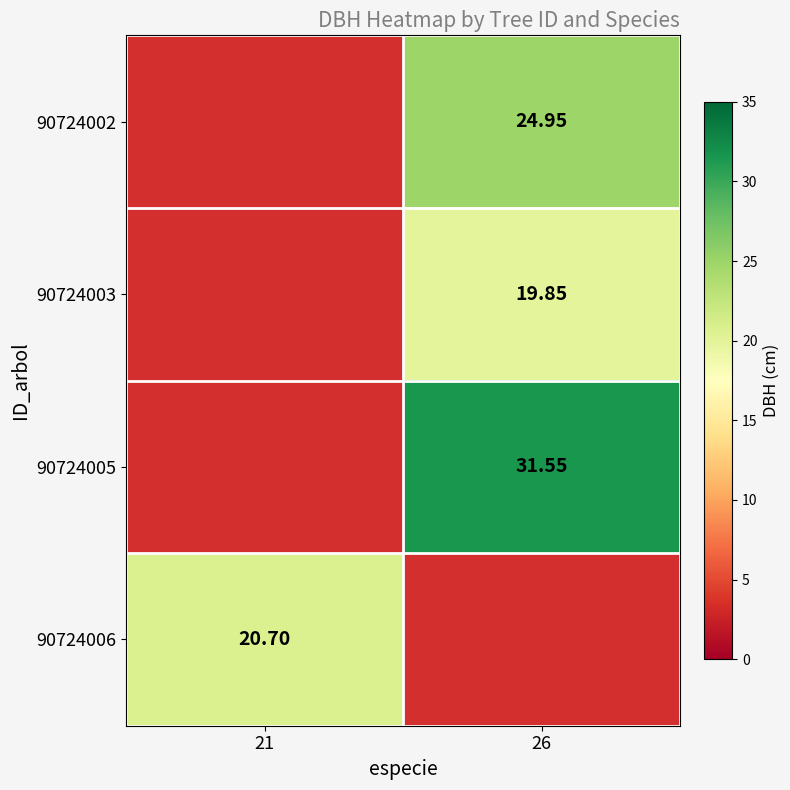

True or false: 90724005 has a value of 45.7 at 26.

False